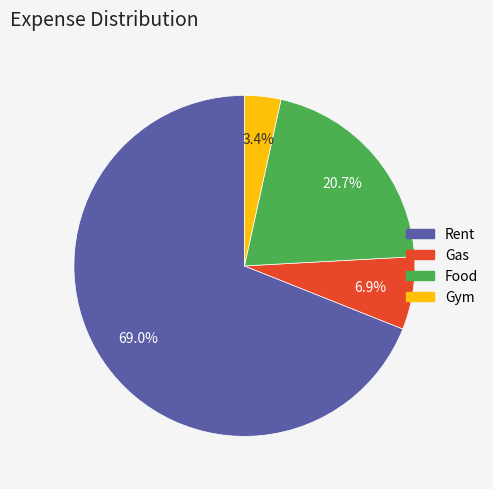

The Gym slice represents 15% of the pie. True or false?

False